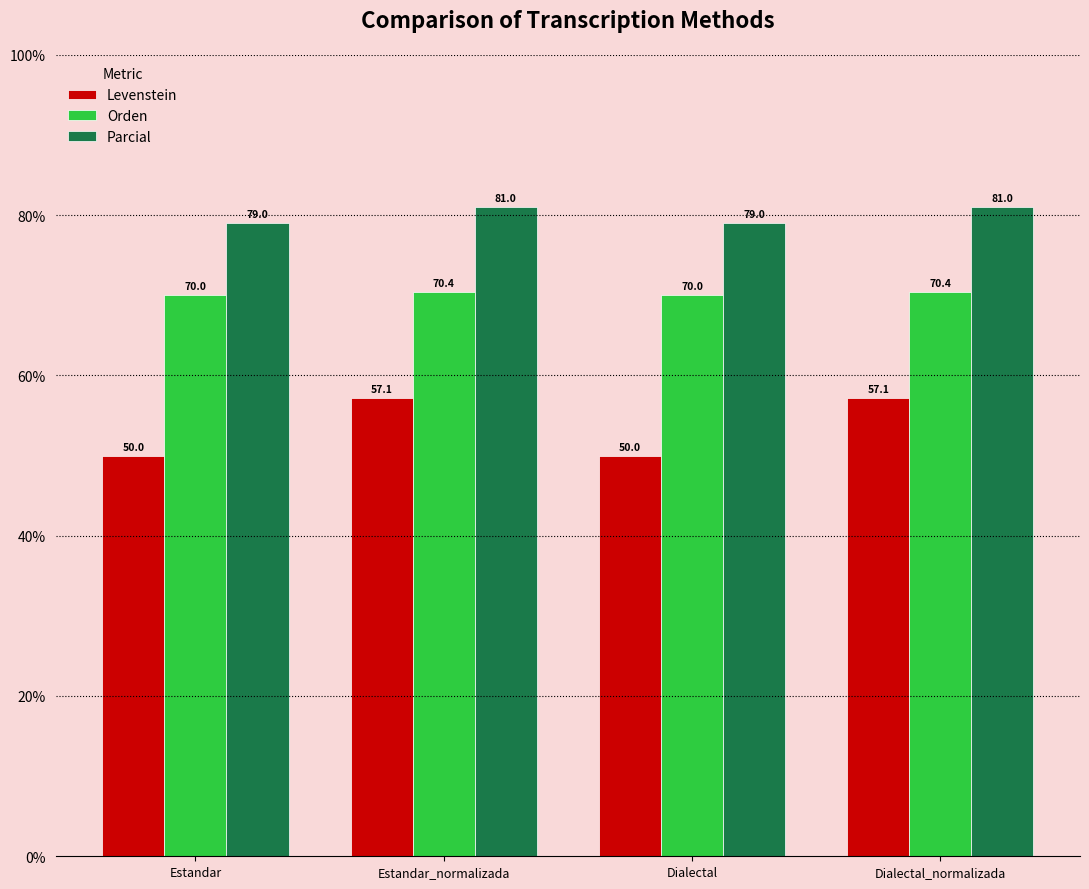

What are all the series names shown in the legend?

Levenstein, Orden, Parcial